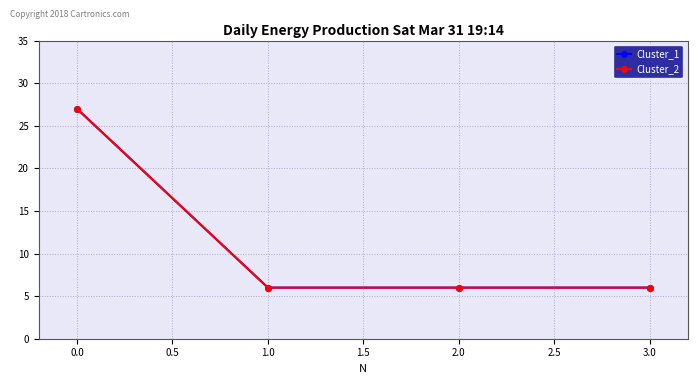

Which series has the largest range (max minus min)?

Cluster_1